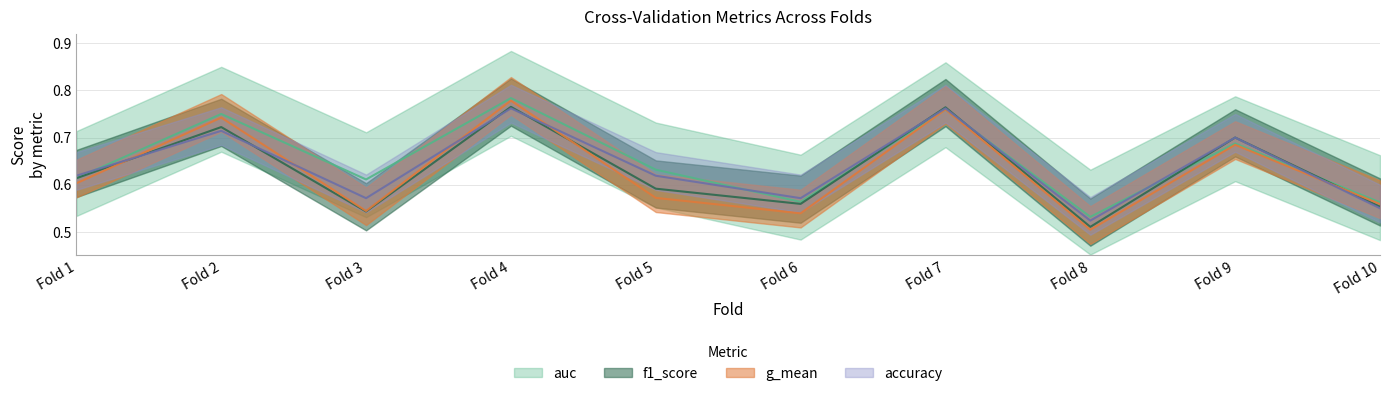

What is the difference between the highest and lowest values at Fold 5?

0.1